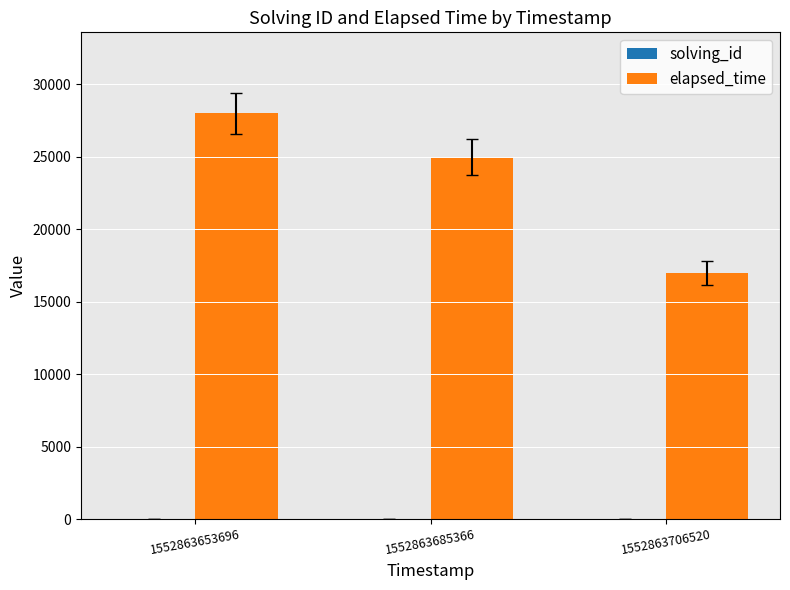

How many groups of bars are there?

3